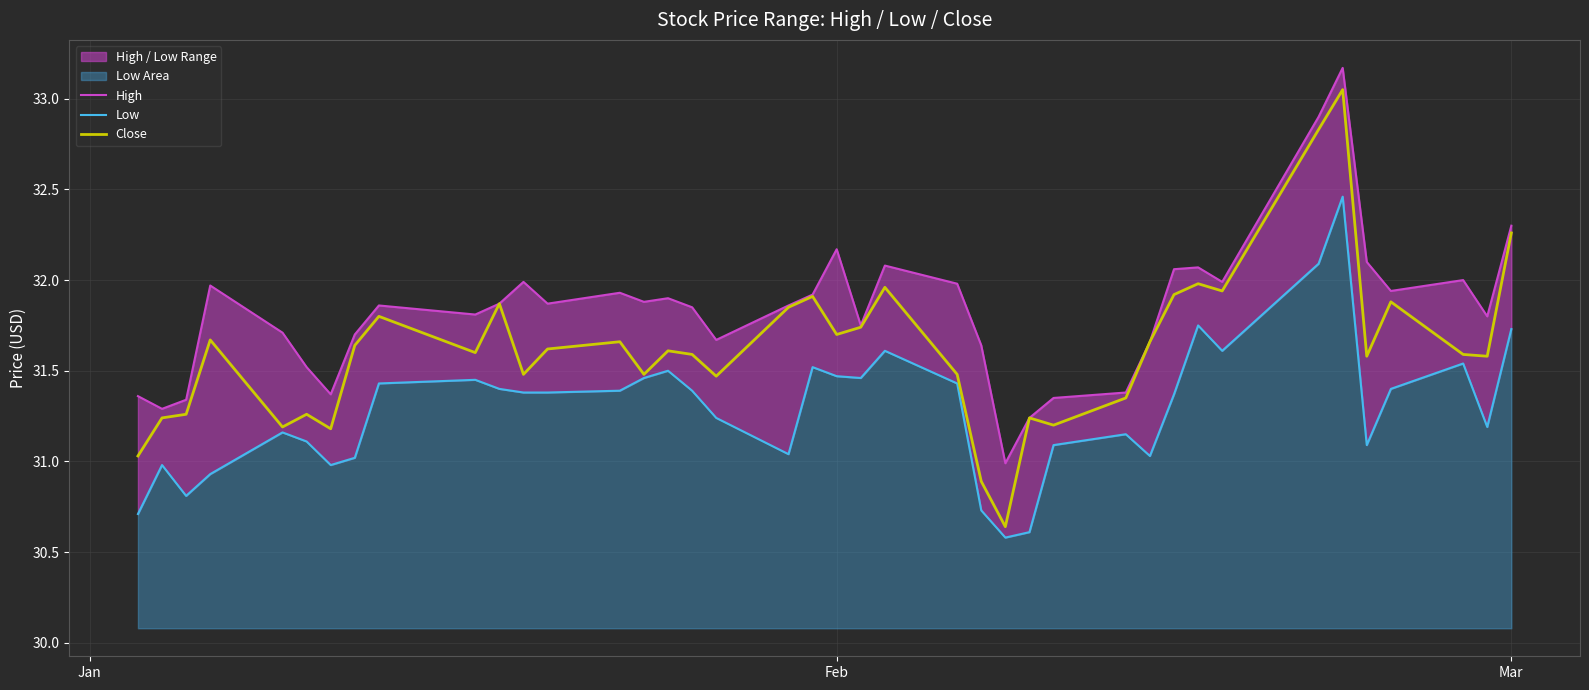

How many lines are shown in the chart?

3